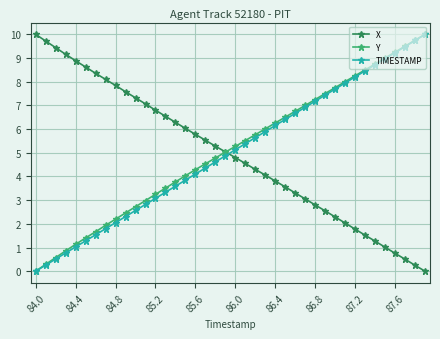

What is the value of the X point at the 2nd from the left?

9.7